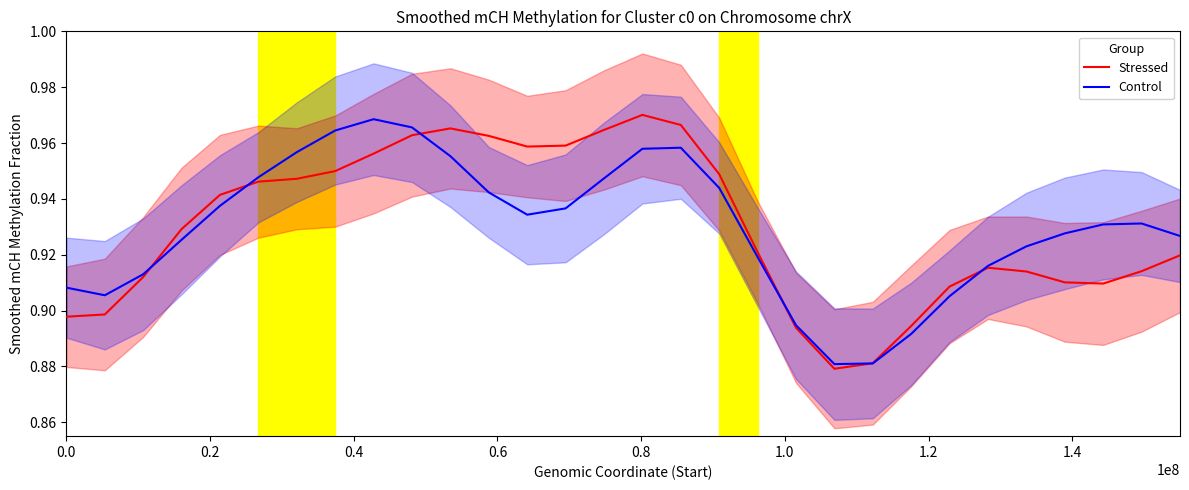

Reading left to right, transcribe all the data shown in this chart.

Stressed: 0.9	0.9	0.9	0.9	0.9	0.9	0.9	0.9	1.0	1.0	1.0	1.0	1.0	1.0	1.0	1.0	1.0	0.9	0.9	0.9	0.9	0.9	0.9	0.9	0.9	0.9	0.9	0.9	0.9	0.9
Control: 0.9	0.9	0.9	0.9	0.9	0.9	1.0	1.0	1.0	1.0	1.0	0.9	0.9	0.9	0.9	1.0	1.0	0.9	0.9	0.9	0.9	0.9	0.9	0.9	0.9	0.9	0.9	0.9	0.9	0.9